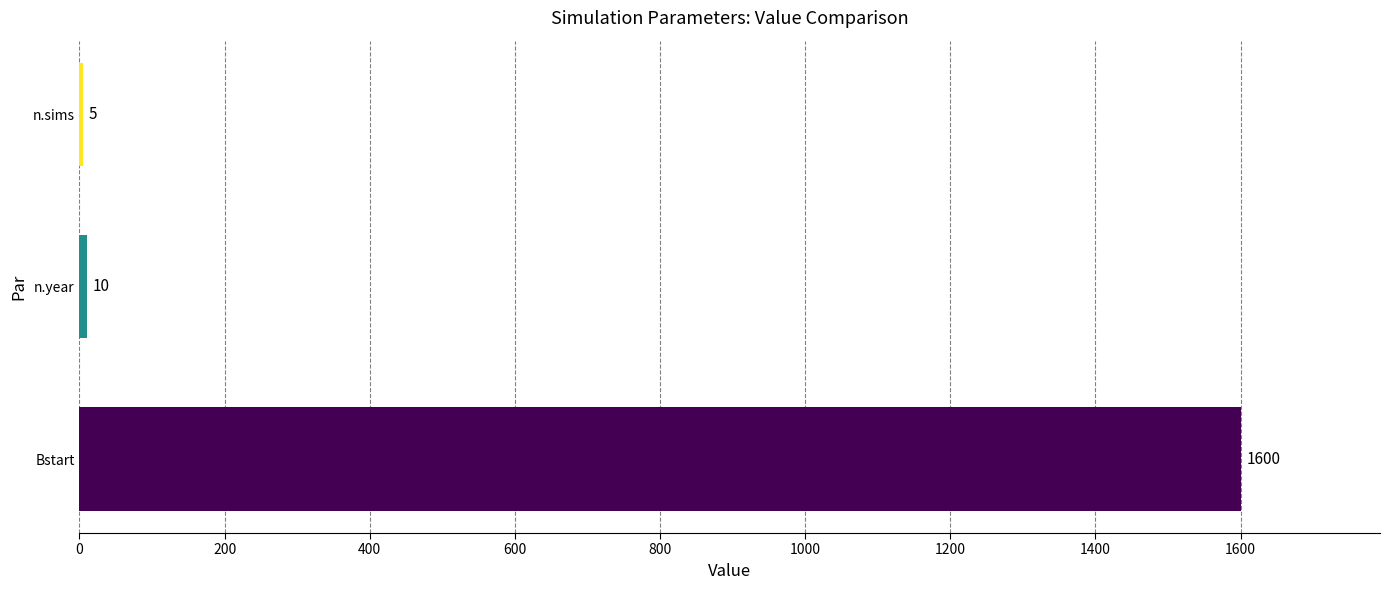

Reading bottom to top, list all the values displayed in this chart.

Bstart=1600	n.year=10	n.sims=5